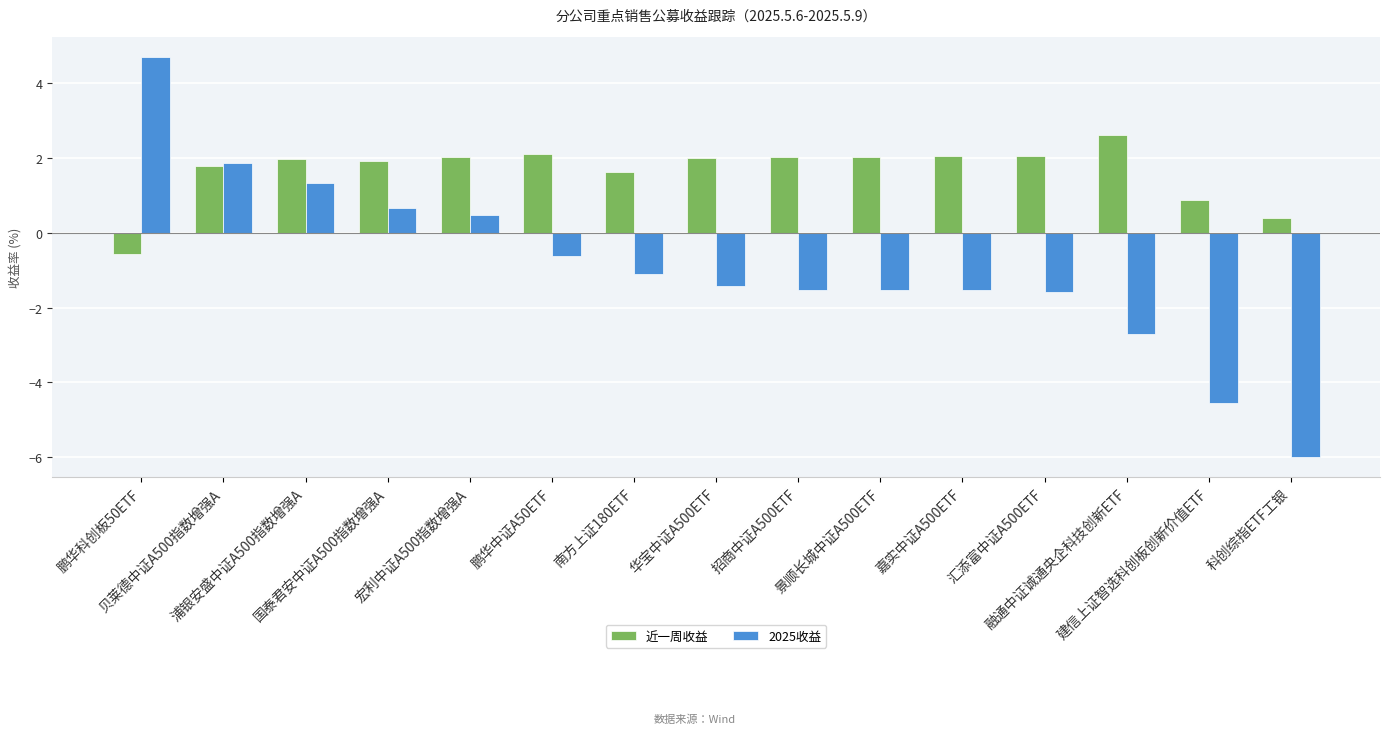

At which label does 2025收益 reach its minimum?

科创综指ETF工银